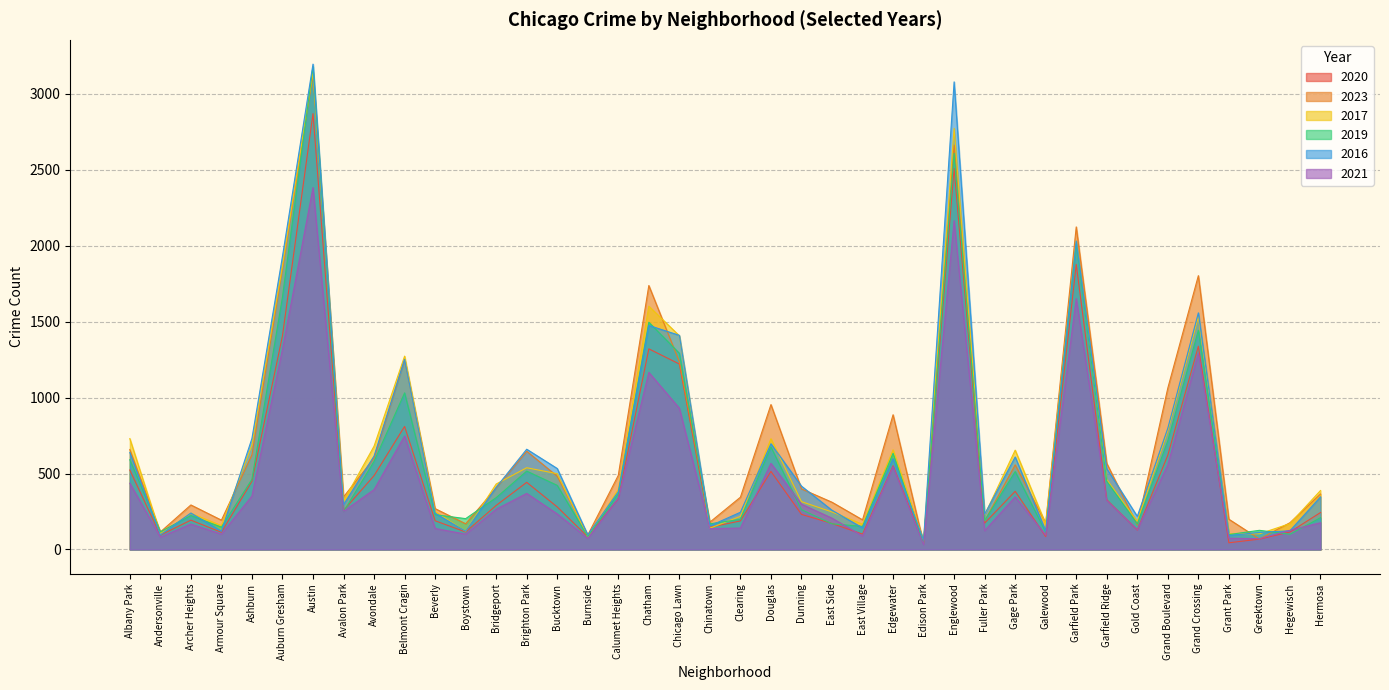

Reading left to right, what are all the values shown in this chart?

2020: Albany Park=523	Andersonville=94	Archer Heights=193	Armour Square=113	Ashburn=449	Auburn Gresham=1407	Austin=2870	Avalon Park=257	Avondale=486	Belmont Cragin=810	Beverly=189	Boystown=115	Bridgeport=290	Brighton Park=442	Bucktown=280	Burnside=83	Calumet Heights=335	Chatham=1321	Chicago Lawn=1221	Chinatown=146	Clearing=188	Douglas=514	Dunning=231	East Side=171	East Village=101	Edgewater=551	Edison Park=45	Englewood=2510	Fuller Park=173	Gage Park=383	Galewood=85	Garfield Park=1877	Garfield Ridge=327	Gold Coast=128	Grand Boulevard=621	Grand Crossing=1338	Grant Park=44	Greektown=68	Hegewisch=115	Hermosa=243
2023: Albany Park=658	Andersonville=115	Archer Heights=293	Armour Square=193	Ashburn=623	Auburn Gresham=1847	Austin=3126	Avalon Park=346	Avondale=601	Belmont Cragin=1250	Beverly=269	Boystown=169	Bridgeport=405	Brighton Park=647	Bucktown=482	Burnside=95	Calumet Heights=488	Chatham=1738	Chicago Lawn=1236	Chinatown=180	Clearing=344	Douglas=954	Dunning=399	East Side=311	East Village=195	Edgewater=887	Edison Park=38	Englewood=2663	Fuller Park=188	Gage Park=557	Galewood=174	Garfield Park=2124	Garfield Ridge=567	Gold Coast=161	Grand Boulevard=1063	Grand Crossing=1803	Grant Park=199	Greektown=69	Hegewisch=176	Hermosa=365
2017: Albany Park=730	Andersonville=103	Archer Heights=238	Armour Square=157	Ashburn=688	Auburn Gresham=1868	Austin=3146	Avalon Park=319	Avondale=680	Belmont Cragin=1273	Beverly=249	Boystown=120	Bridgeport=431	Brighton Park=538	Bucktown=499	Burnside=83	Calumet Heights=395	Chatham=1602	Chicago Lawn=1407	Chinatown=140	Clearing=218	Douglas=729	Dunning=315	East Side=247	East Village=166	Edgewater=656	Edison Park=58	Englewood=2773	Fuller Park=227	Gage Park=654	Galewood=167	Garfield Park=2031	Garfield Ridge=461	Gold Coast=185	Grand Boulevard=782	Grand Crossing=1532	Grant Park=104	Greektown=103	Hegewisch=170	Hermosa=388
2019: Albany Park=591	Andersonville=116	Archer Heights=223	Armour Square=147	Ashburn=462	Auburn Gresham=1662	Austin=3180	Avalon Park=249	Avondale=580	Belmont Cragin=1031	Beverly=229	Boystown=203	Bridgeport=341	Brighton Park=516	Bucktown=422	Burnside=85	Calumet Heights=365	Chatham=1496	Chicago Lawn=1292	Chinatown=169	Clearing=198	Douglas=675	Dunning=262	East Side=169	East Village=152	Edgewater=633	Edison Park=40	Englewood=2609	Fuller Park=190	Gage Park=513	Galewood=114	Garfield Park=2013	Garfield Ridge=449	Gold Coast=168	Grand Boulevard=716	Grand Crossing=1443	Grant Park=98	Greektown=126	Hegewisch=100	Hermosa=209
2016: Albany Park=639	Andersonville=96	Archer Heights=240	Armour Square=120	Ashburn=731	Auburn Gresham=1930	Austin=3196	Avalon Park=295	Avondale=615	Belmont Cragin=1252	Beverly=239	Boystown=120	Bridgeport=409	Brighton Park=660	Bucktown=533	Burnside=96	Calumet Heights=380	Chatham=1475	Chicago Lawn=1410	Chinatown=155	Clearing=245	Douglas=696	Dunning=417	East Side=258	East Village=142	Edgewater=598	Edison Park=62	Englewood=3079	Fuller Park=232	Gage Park=609	Galewood=121	Garfield Park=2031	Garfield Ridge=532	Gold Coast=218	Grand Boulevard=799	Grand Crossing=1558	Grant Park=92	Greektown=112	Hegewisch=123	Hermosa=346
2021: Albany Park=436	Andersonville=81	Archer Heights=167	Armour Square=101	Ashburn=352	Auburn Gresham=1318	Austin=2383	Avalon Park=251	Avondale=394	Belmont Cragin=747	Beverly=138	Boystown=101	Bridgeport=265	Brighton Park=369	Bucktown=234	Burnside=73	Calumet Heights=337	Chatham=1166	Chicago Lawn=930	Chinatown=137	Clearing=141	Douglas=567	Dunning=298	East Side=206	East Village=89	Edgewater=546	Edison Park=32	Englewood=2165	Fuller Park=124	Gage Park=346	Galewood=94	Garfield Park=1652	Garfield Ridge=323	Gold Coast=130	Grand Boulevard=557	Grand Crossing=1294	Grant Park=74	Greektown=71	Hegewisch=126	Hermosa=176